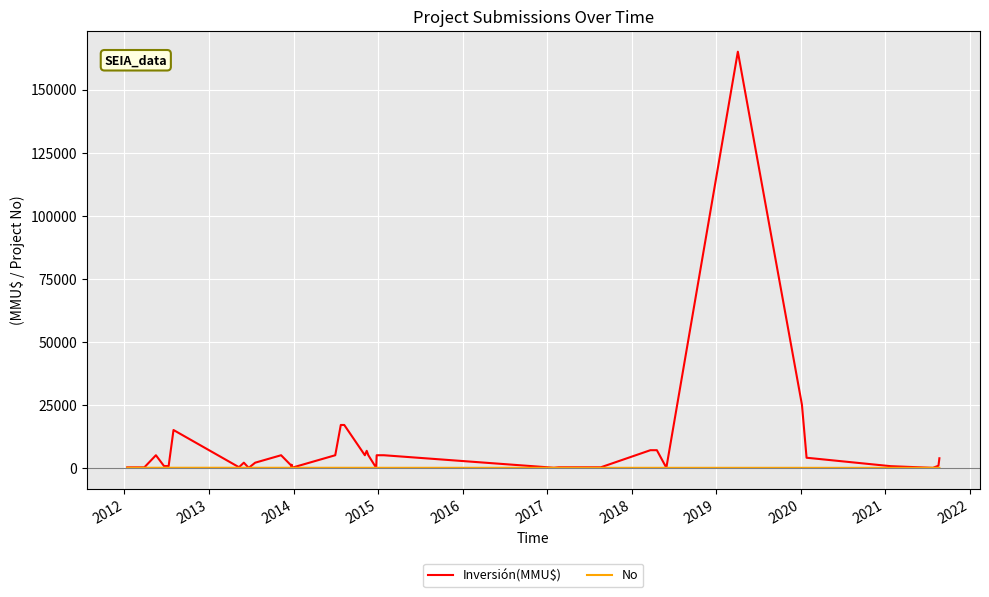

At which label does Inversión(MMU$) first exceed 2050?

2013